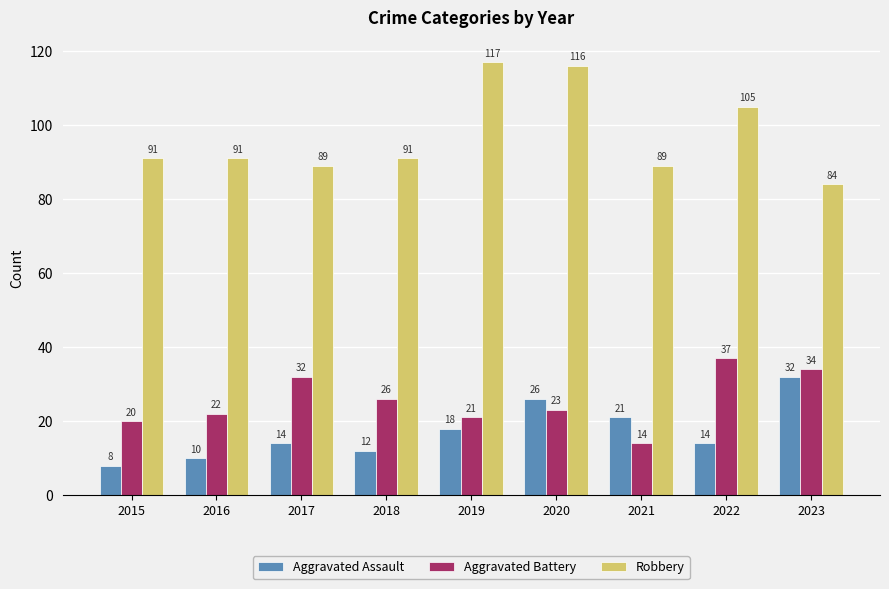

At 2023, list the series in order from largest to smallest.

Robbery, Aggravated Battery, Aggravated Assault